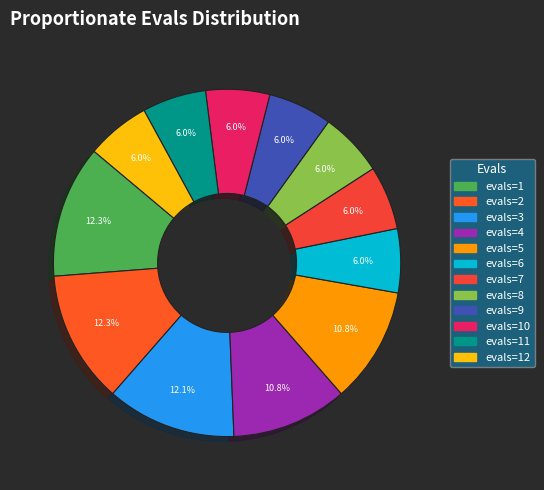

Does evals=10 account for over 50% of the chart?

No